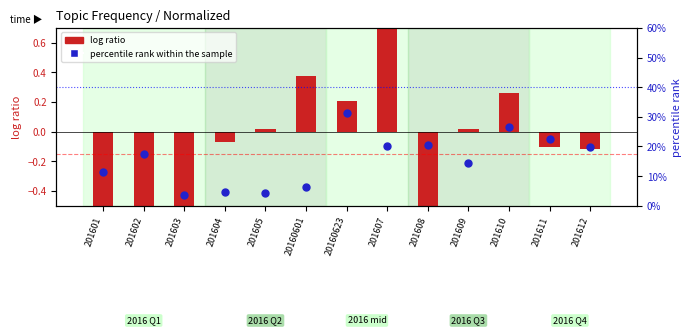

At how many categories does at least one series exceed 0?

13